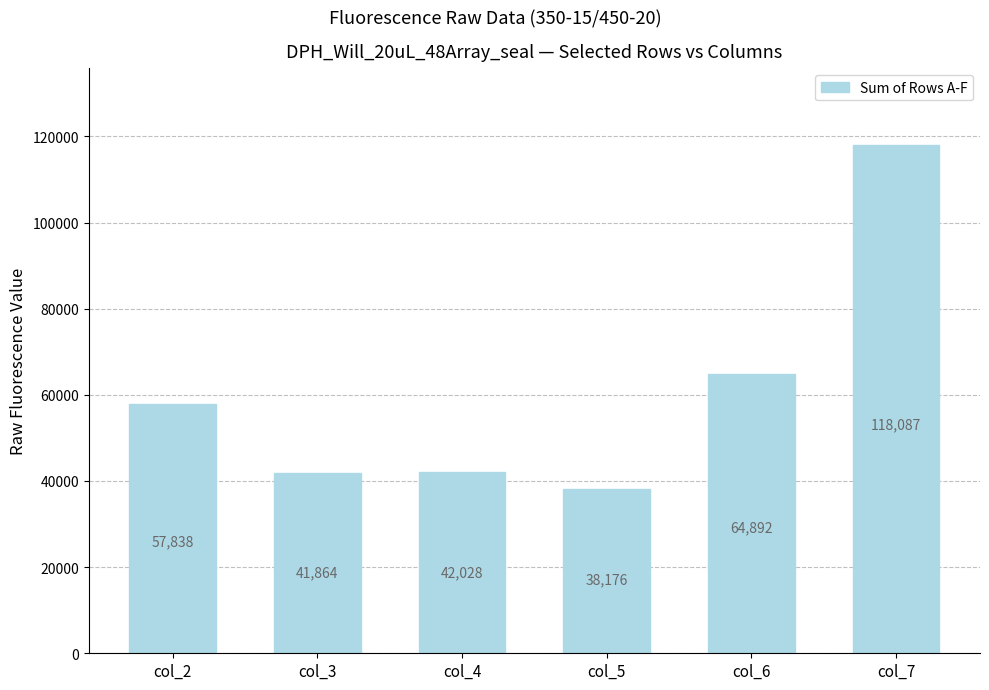

What is the value of the 6th bar from the left?

118087